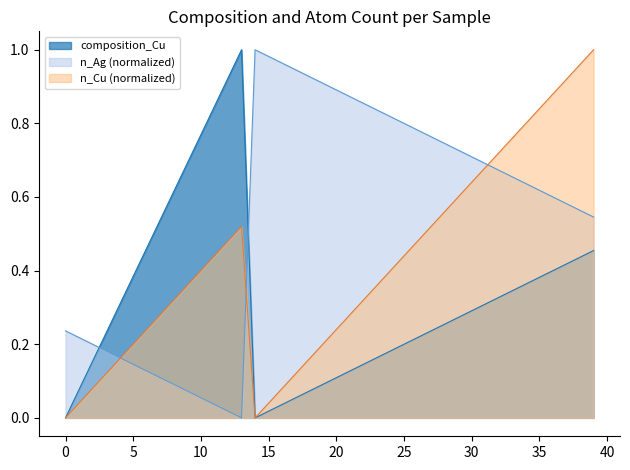

At which category is the sum across all series the highest?

39